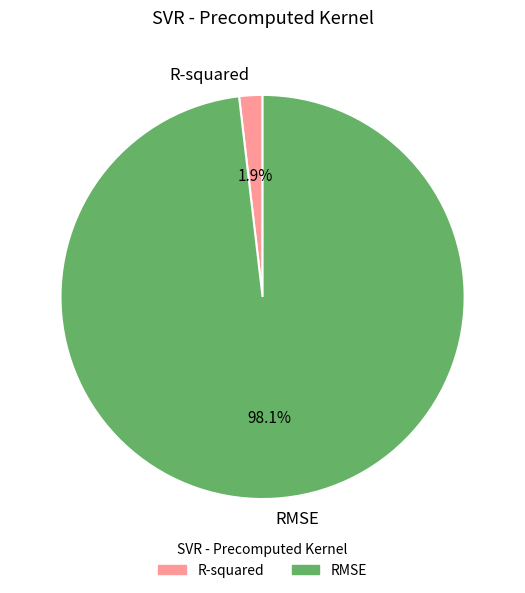

Is it true that R-squared is 2% of the pie?

True